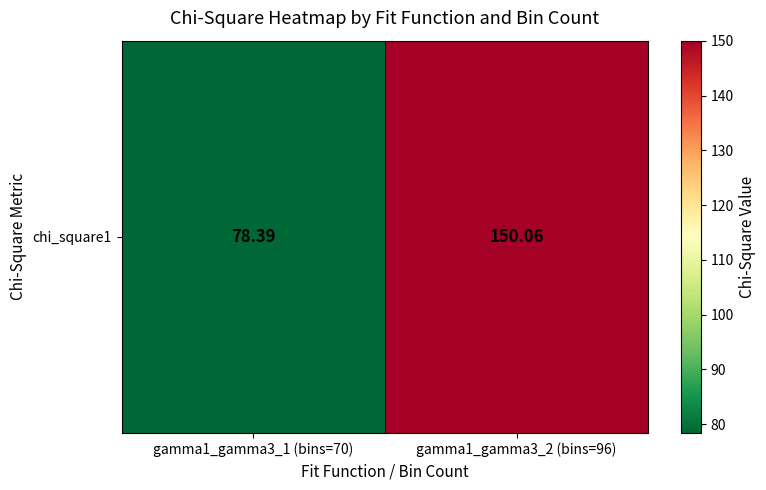

True or false: the data shows 118.9 at gamma1_gamma3_1 (bins=70).

False